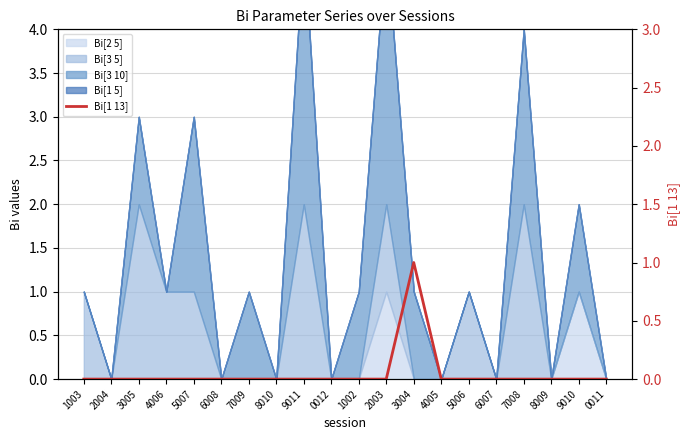

How many values are between 0 and 1?

20